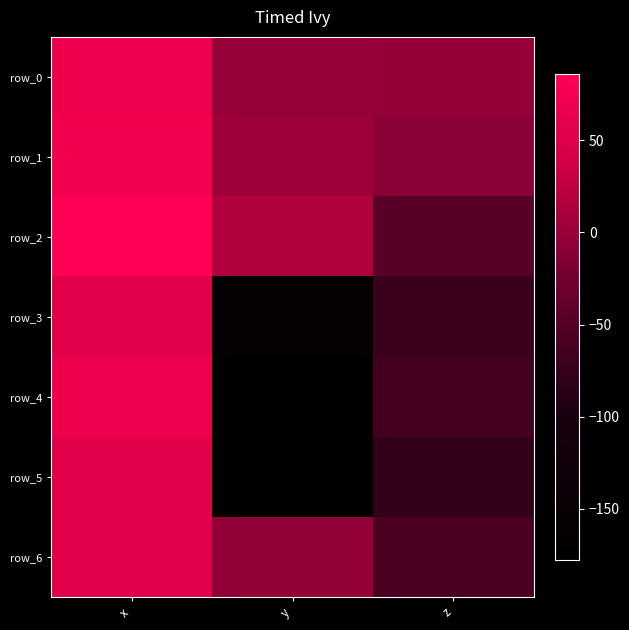

The row_4 series shows -177.7 at y. True or false?

True